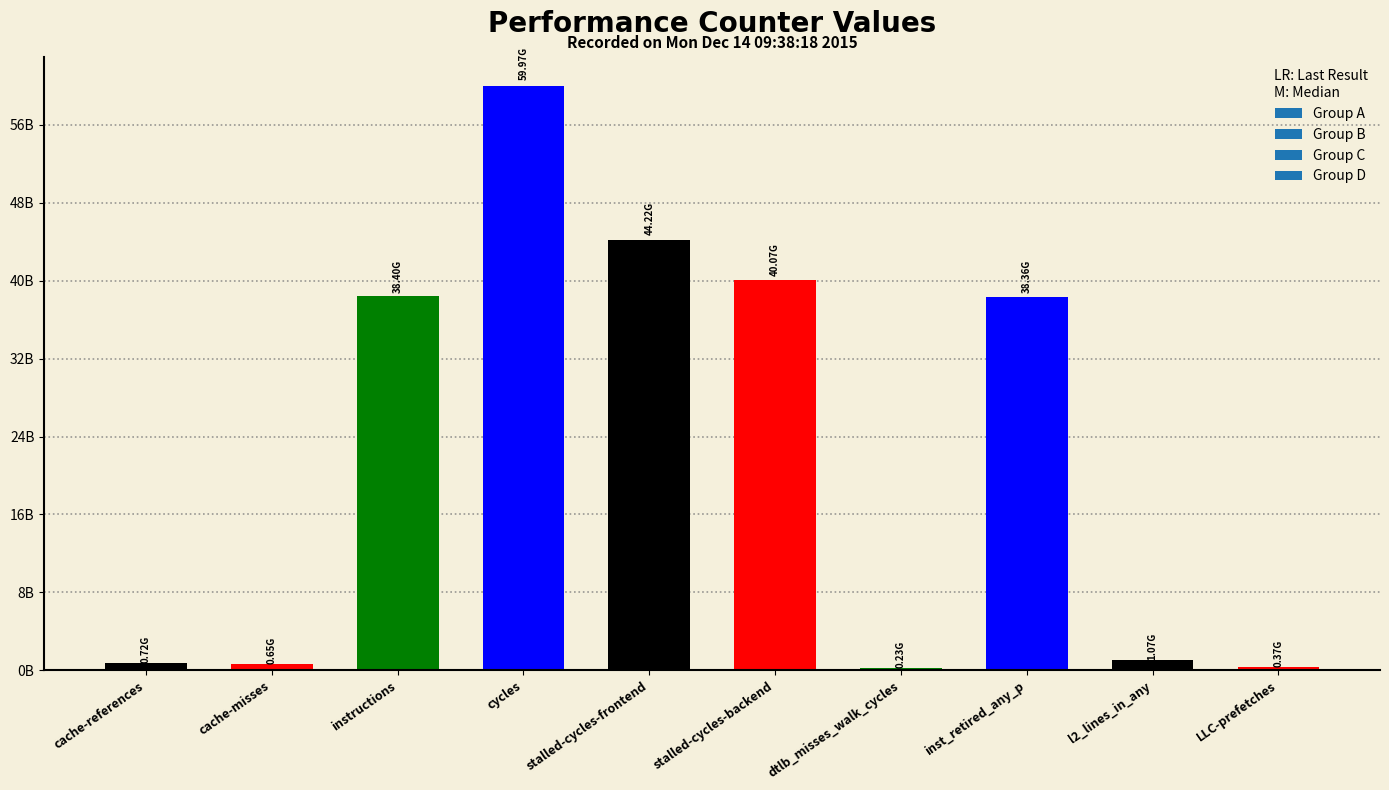

What is the sum of all values?

224050777794